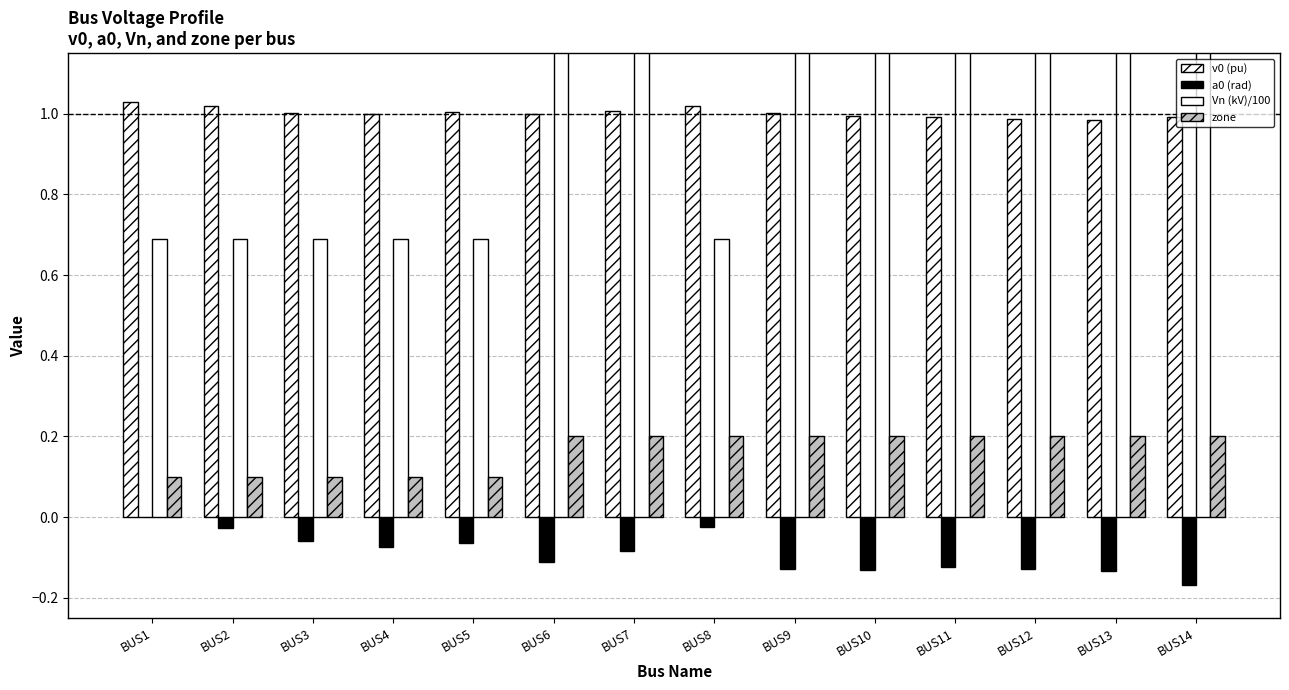

What is the approximate value of zone at BUS7?

0.2